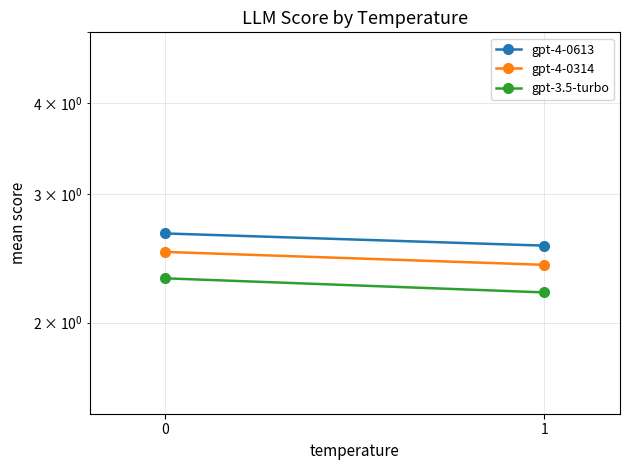

What is the maximum value shown in the chart?

2.6